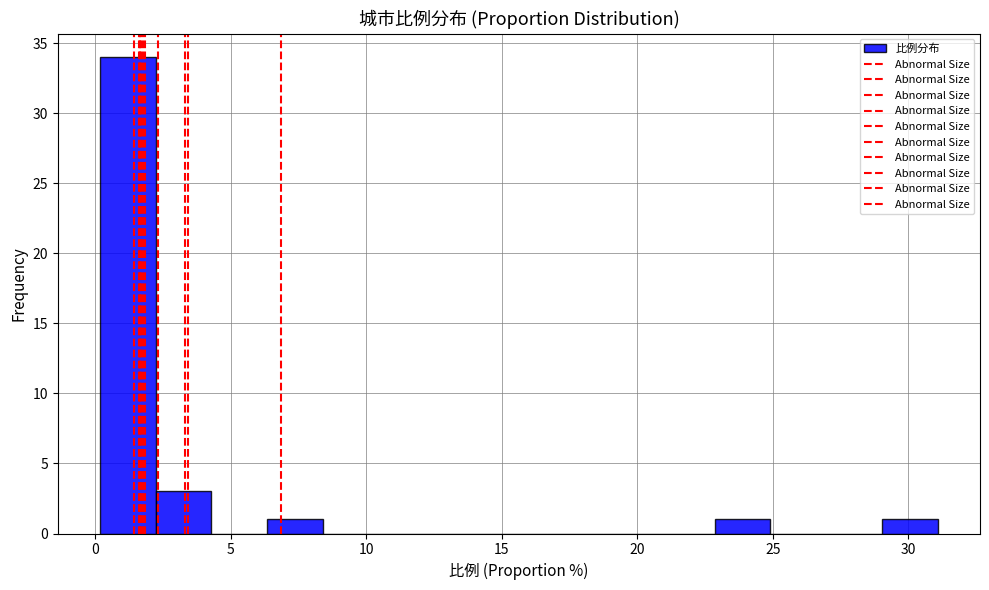

How tall is the bar that spans 6.5 to 8.5 on the x-axis? Neither the bar edges nor the heights are printed on the chart, so give them approximately, as read against the axes.

1